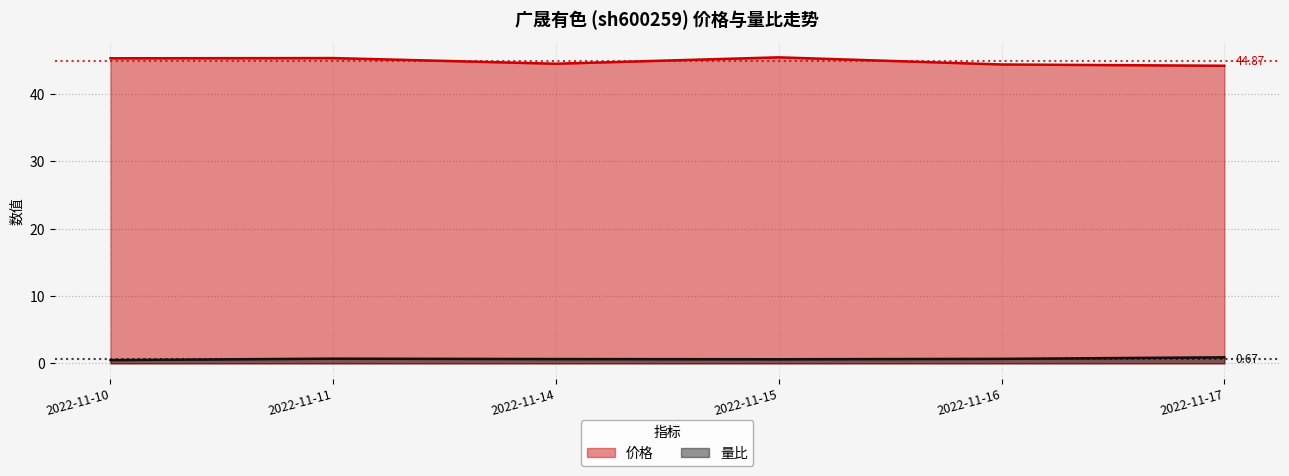

Which label corresponds to the largest value in the chart?

2022-11-15